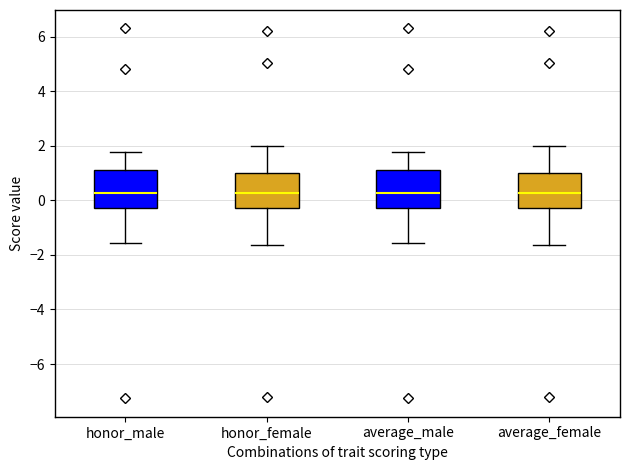

Reading left to right, read every box against the y-axis: the position of its median line, the range the box covers, and the ends of its whiskers. The values are not printed on the chart, so give them approximately, as read against the axis.

honor_male: median 0.2, box -0.2 to 1.2, whiskers -1.6 to 1.8
honor_female: median 0.2, box -0.2 to 1.0, whiskers -1.6 to 2.0
average_male: median 0.2, box -0.2 to 1.2, whiskers -1.6 to 1.8
average_female: median 0.2, box -0.2 to 1.0, whiskers -1.6 to 2.0